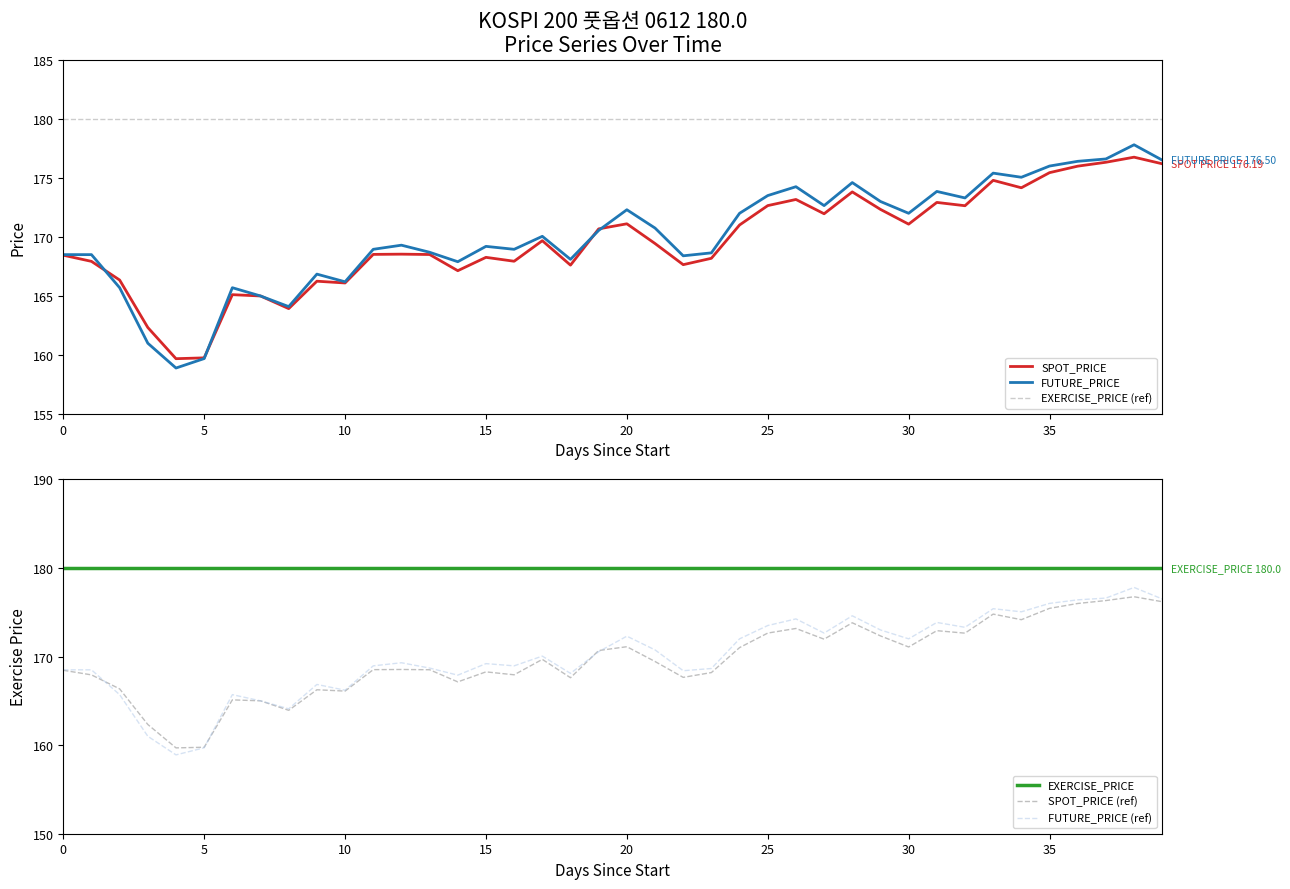

True or false: EXERCISE_PRICE has more than 2 points higher than both neighbors.

False